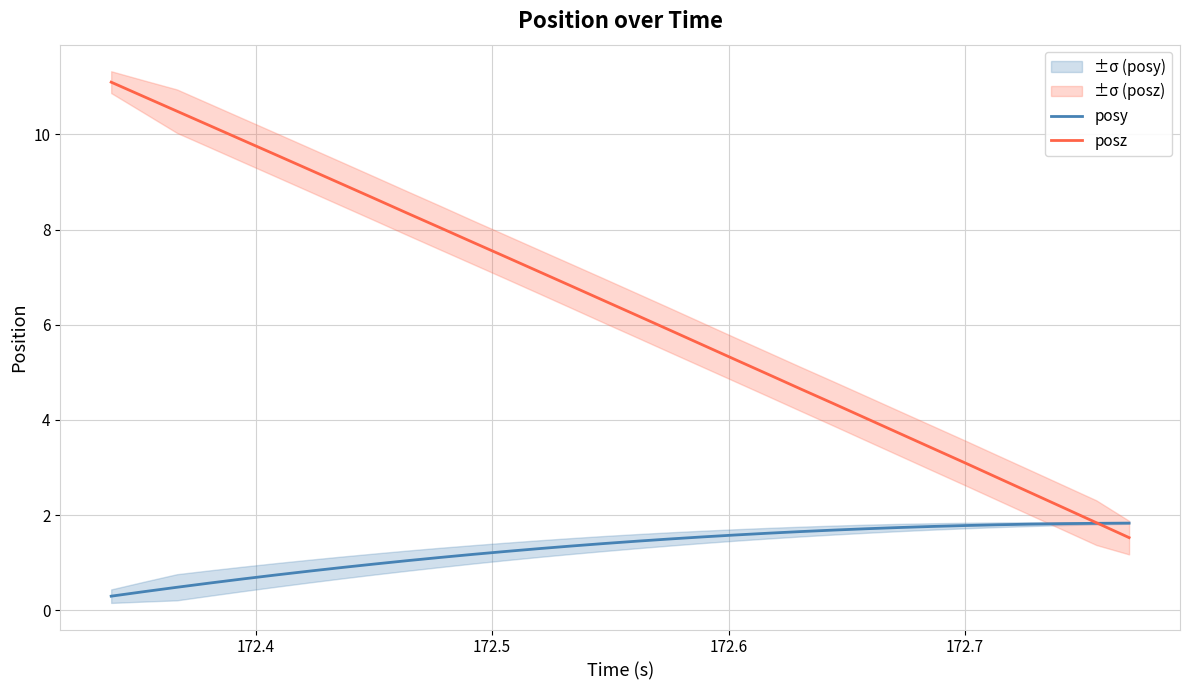

What is the minimum value for posz?

1.5